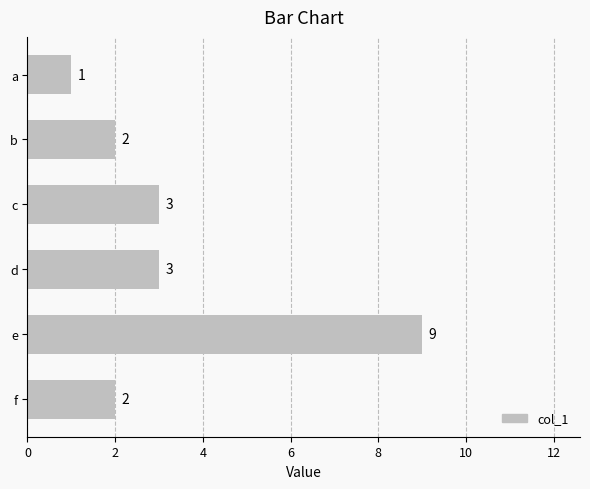

Does the chart contain stacked bars?

No